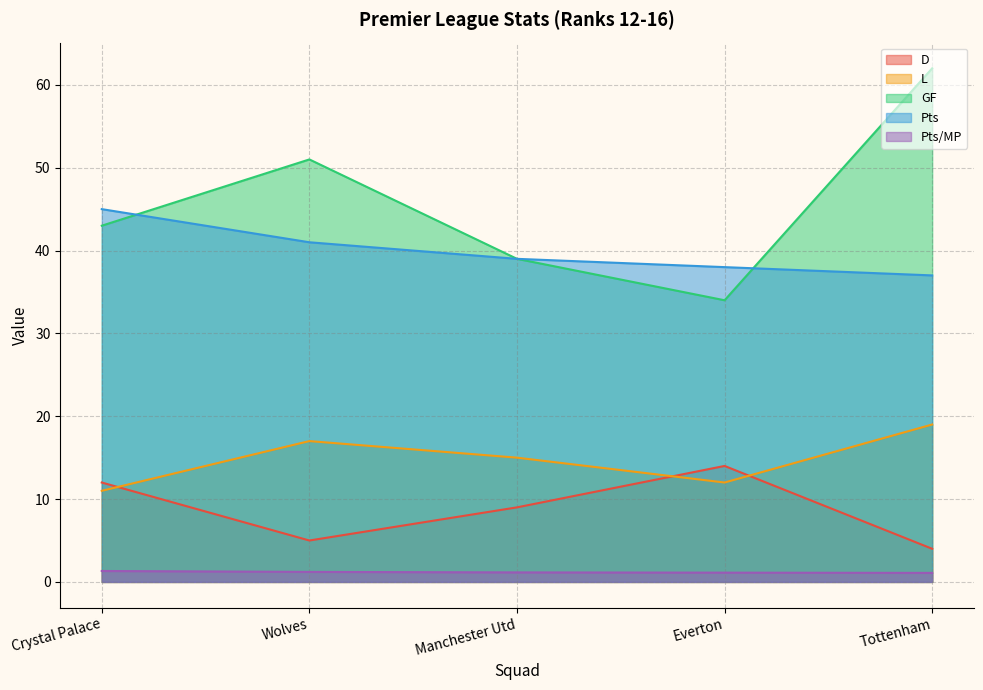

What is the label of the 3rd point from the left?

Manchester Utd